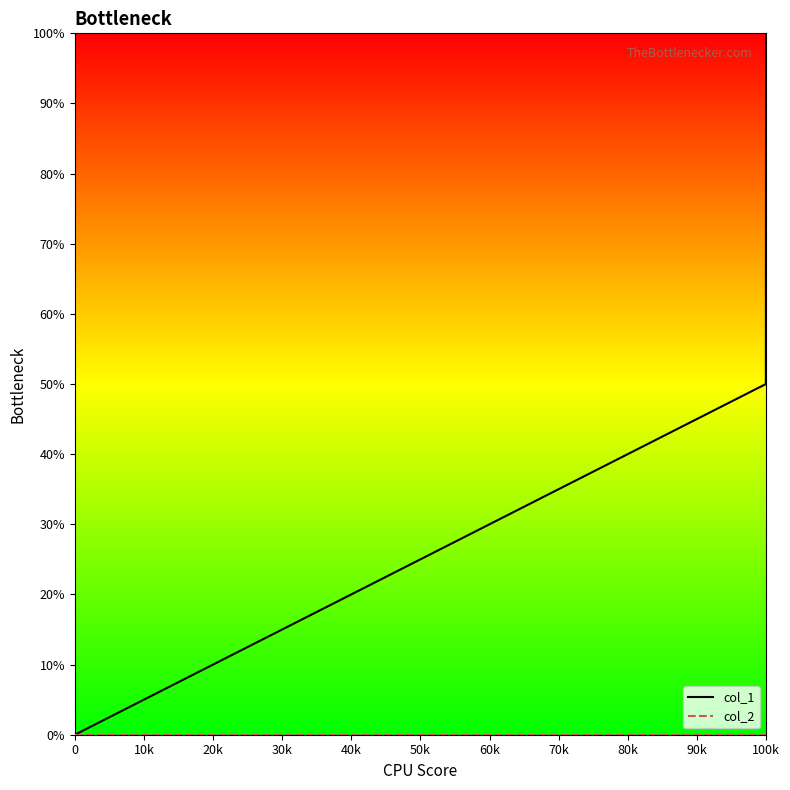

What is the maximum value shown in the chart?

100